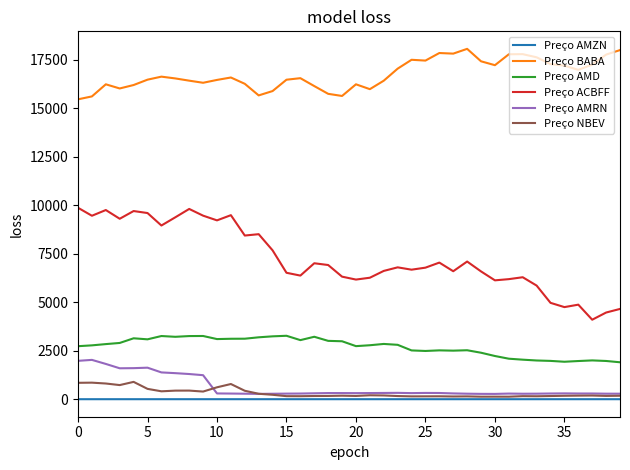

True or false: Preço BABA and Preço AMD cross at least once.

False